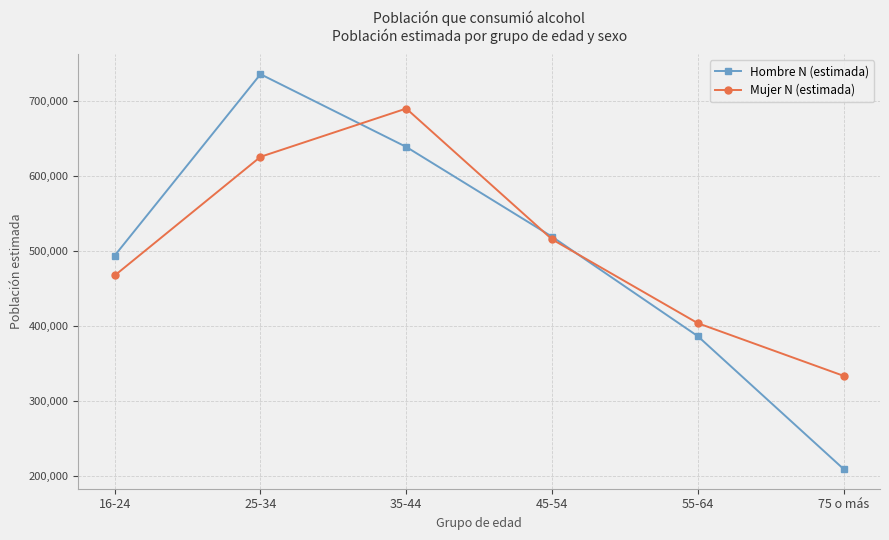

True or false: Mujer N (estimada) and Hombre N (estimada) cross at least once.

True